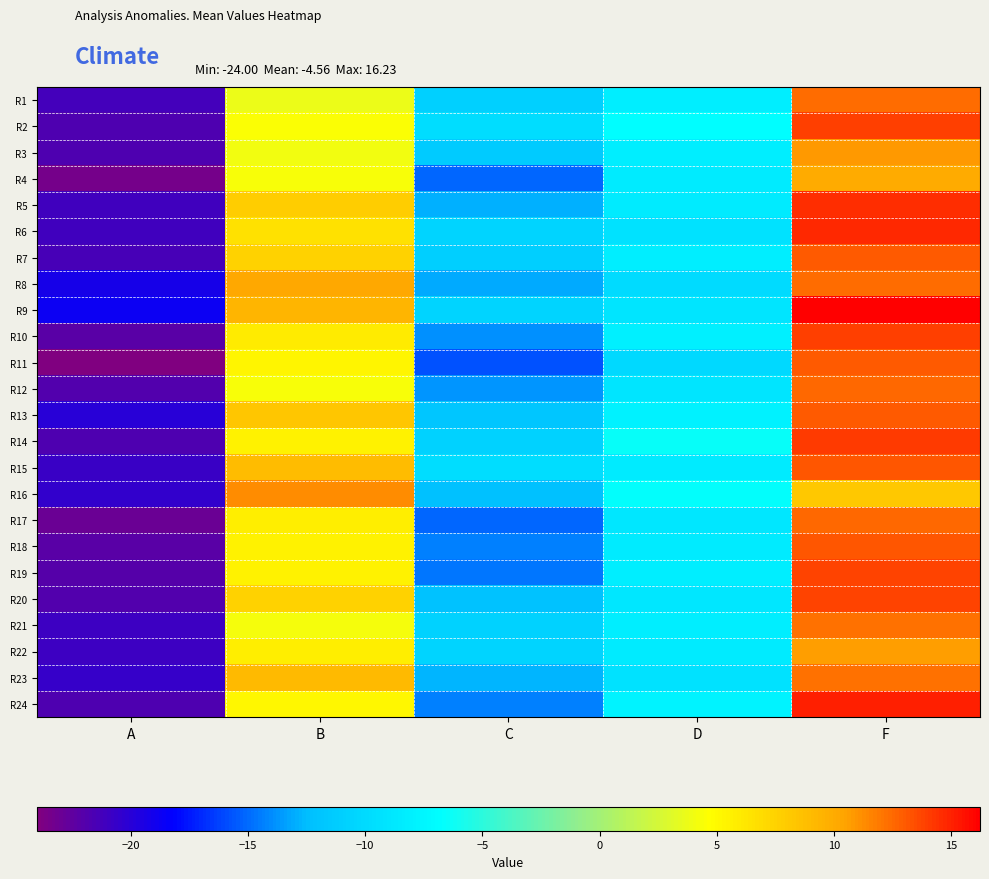

Reading left to right, transcribe all the data shown in this chart.

R1: A=-21.2	B=3.8	C=-10.8	D=-8.2	F=12.3
R2: A=-21.7	B=4.5	C=-9.8	D=-6.8	F=13.9
R3: A=-21.8	B=4.0	C=-11.3	D=-8.1	F=10.8
R4: A=-23.4	B=4.3	C=-15.1	D=-8.6	F=10.0
R5: A=-21.1	B=7.9	C=-12.9	D=-8.6	F=14.7
R6: A=-21.0	B=6.6	C=-10.6	D=-9.3	F=14.8
R7: A=-21.5	B=7.5	C=-11.0	D=-8.2	F=12.9
R8: A=-19.2	B=10.2	C=-13.0	D=-9.9	F=12.3
R9: A=-18.8	B=9.3	C=-10.6	D=-8.9	F=16.2
R10: A=-22.2	B=6.0	C=-13.9	D=-8.0	F=13.9
R11: A=-24.0	B=5.4	C=-15.8	D=-10.1	F=13.0
R12: A=-21.9	B=4.4	C=-13.6	D=-8.9	F=12.6
R13: A=-20.1	B=8.3	C=-11.9	D=-8.0	F=13.0
R14: A=-21.7	B=5.5	C=-10.7	D=-6.4	F=14.1
R15: A=-20.7	B=8.9	C=-9.8	D=-8.5	F=13.2
R16: A=-20.4	B=11.2	C=-12.3	D=-6.6	F=8.2
R17: A=-23.1	B=5.8	C=-15.2	D=-8.9	F=12.5
R18: A=-22.1	B=5.4	C=-14.3	D=-8.5	F=13.1
R19: A=-22.0	B=5.5	C=-14.7	D=-8.1	F=13.7
R20: A=-21.8	B=7.5	C=-12.1	D=-8.9	F=13.8
R21: A=-20.9	B=4.3	C=-10.7	D=-8.2	F=12.2
R22: A=-20.9	B=5.8	C=-10.6	D=-8.5	F=10.7
R23: A=-20.6	B=9.1	C=-12.7	D=-9.2	F=12.2
R24: A=-21.7	B=5.1	C=-14.3	D=-7.7	F=15.0